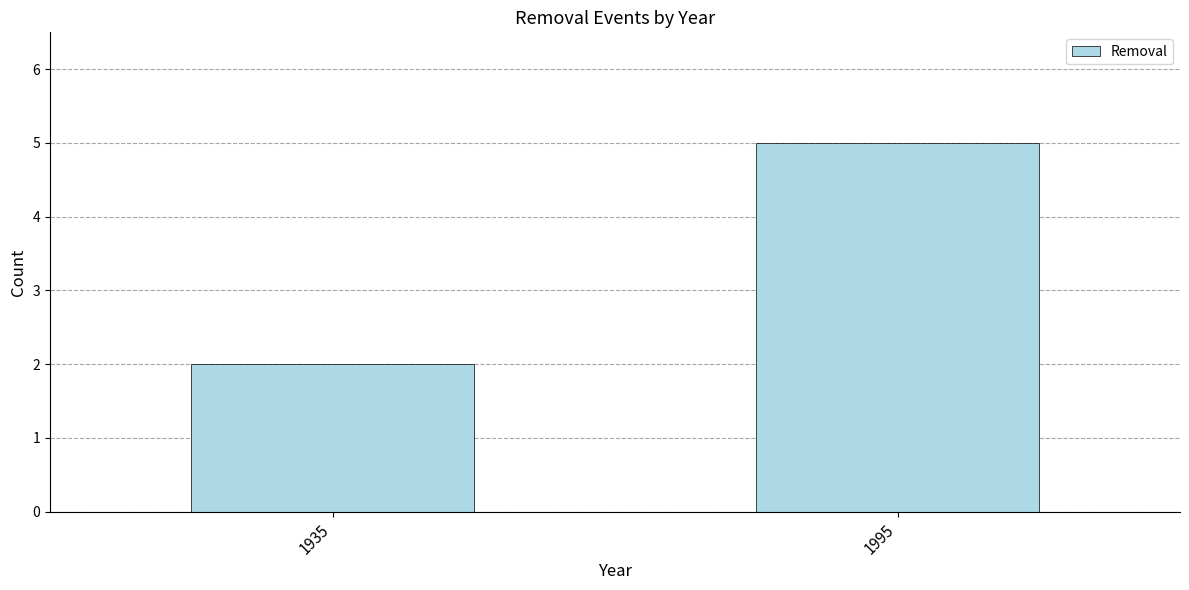

Reading right to left, transcribe all the data shown in this chart.

1995=5	1935=2